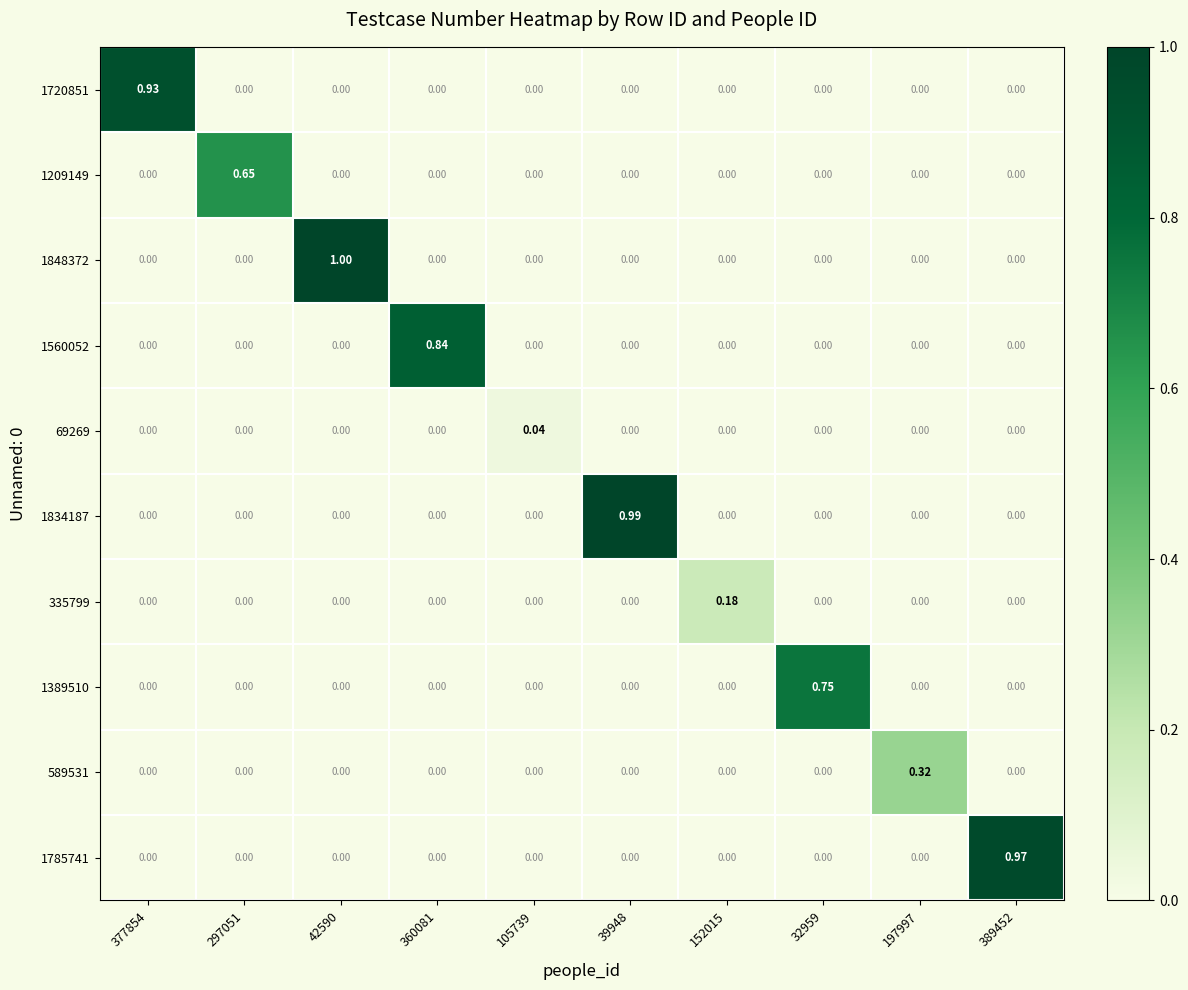

Is the value of 1720851 at 360081 greater than the value of 589531 at 197997?

No